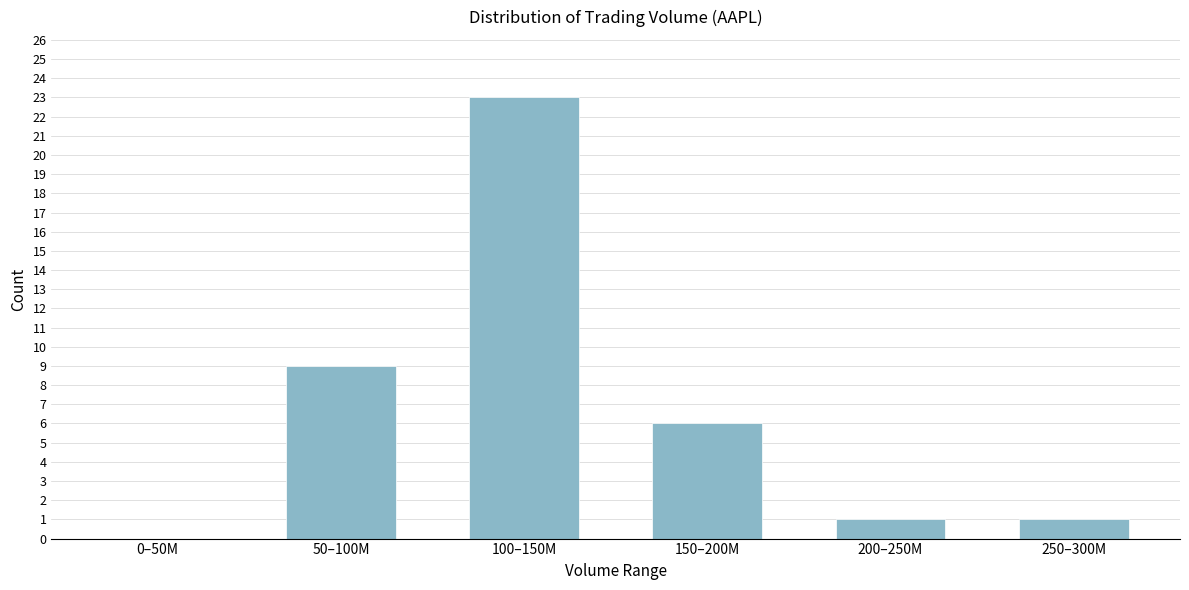

Reading left to right, what are all the values shown in this chart?

0–50M=0	50–100M=9	100–150M=23	150–200M=6	200–250M=1	250–300M=1